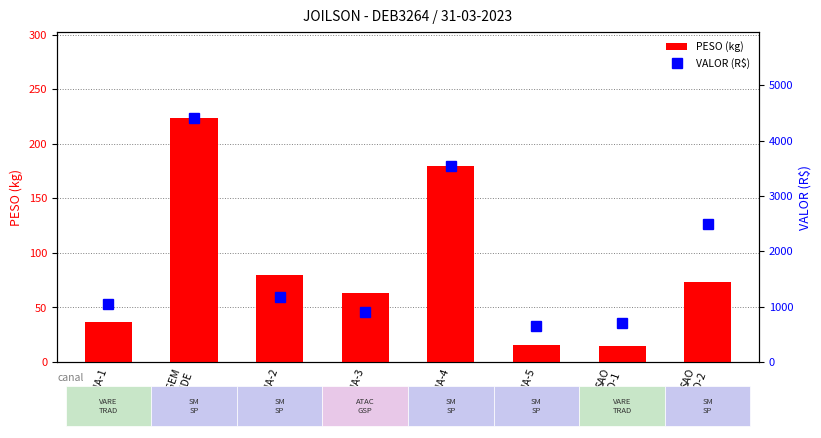

Rank the series by their maximum value, from lowest to highest.

PESO (kg), VALOR (R$)